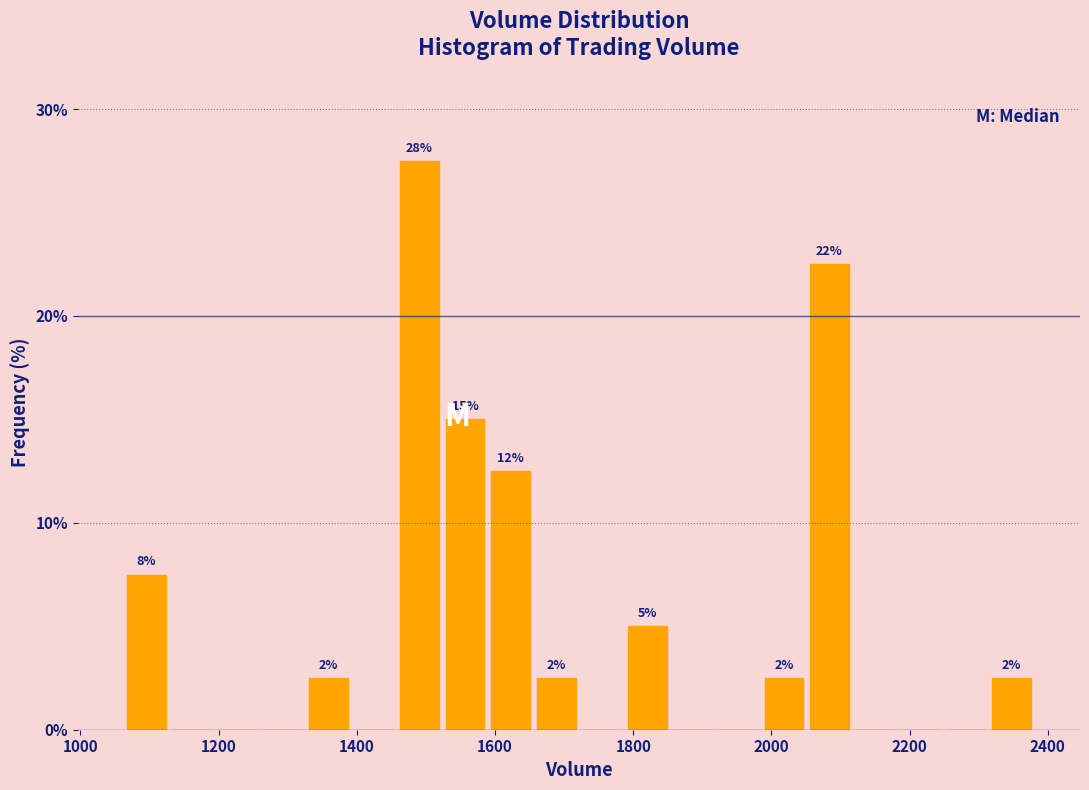

Read against the x-axis, roughly where is the centre of the tallest bar?

1500